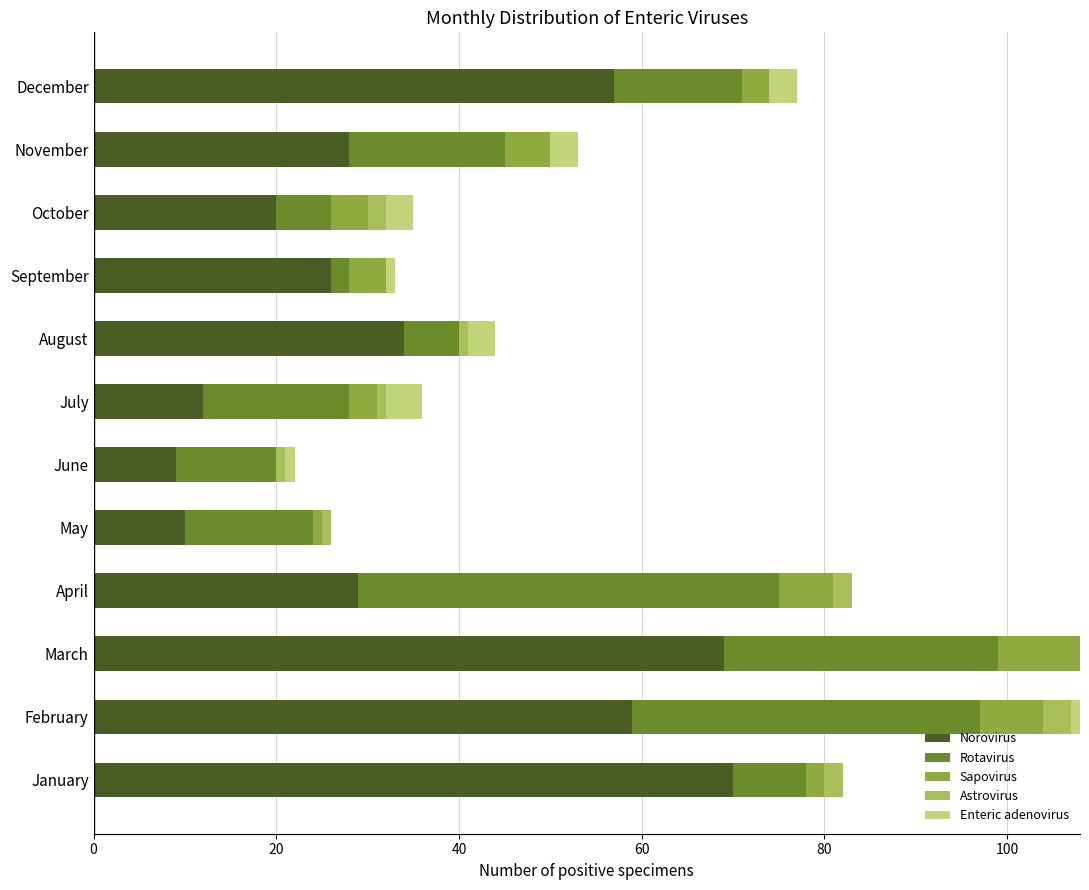

What is the maximum value for Norovirus?

70